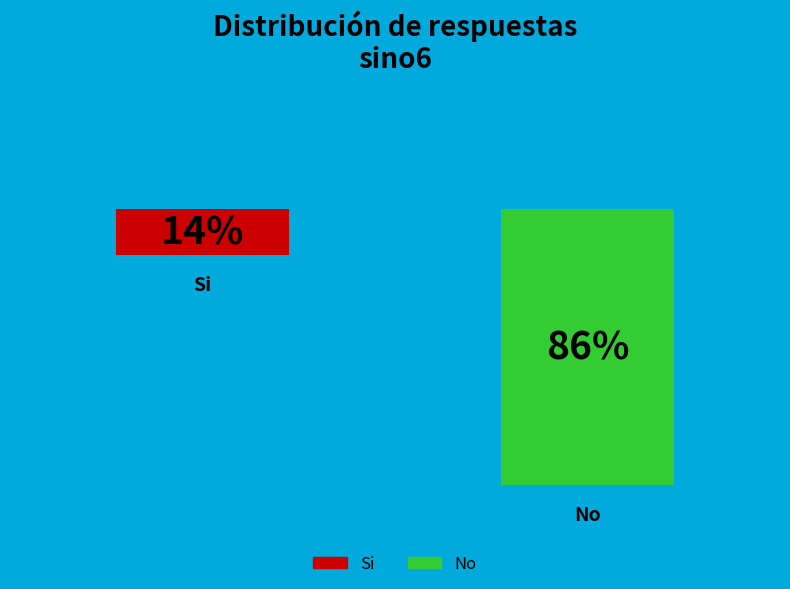

To the nearest percent, what percentage of the pie is Si?

14%